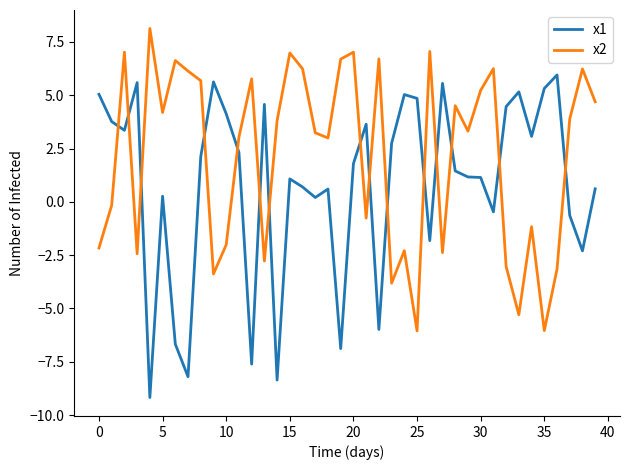

What is the greatest value displayed?

8.1